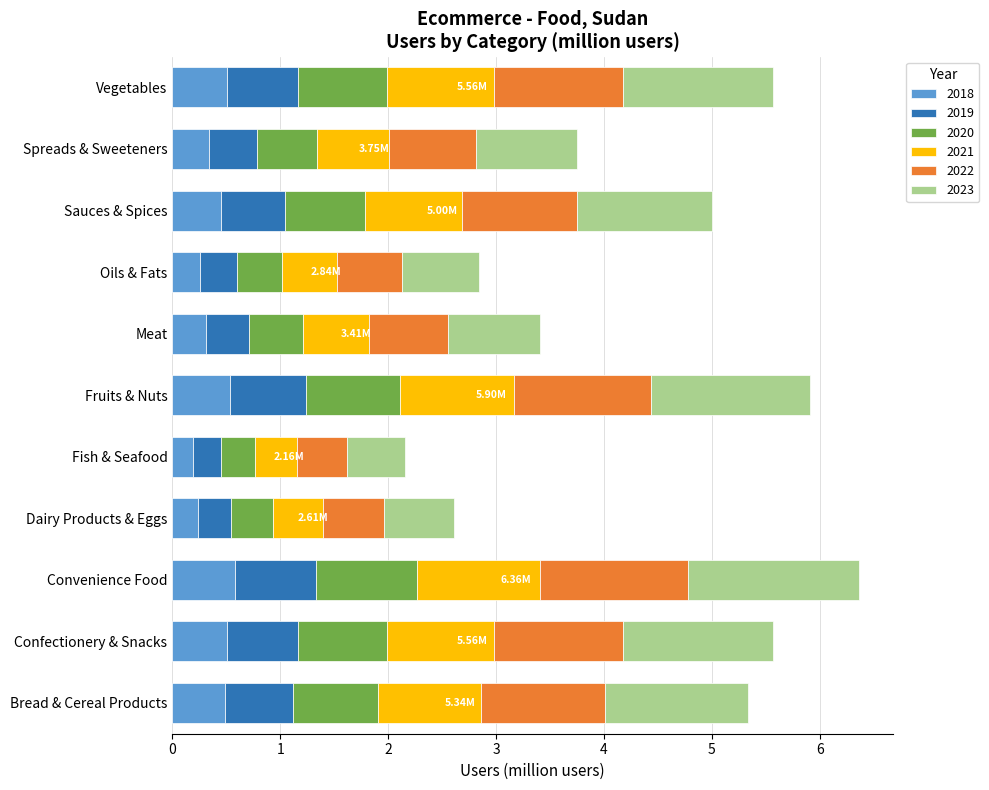

What is the sum of the 2018 values at Bread & Cereal Products and Vegetables?

1.0